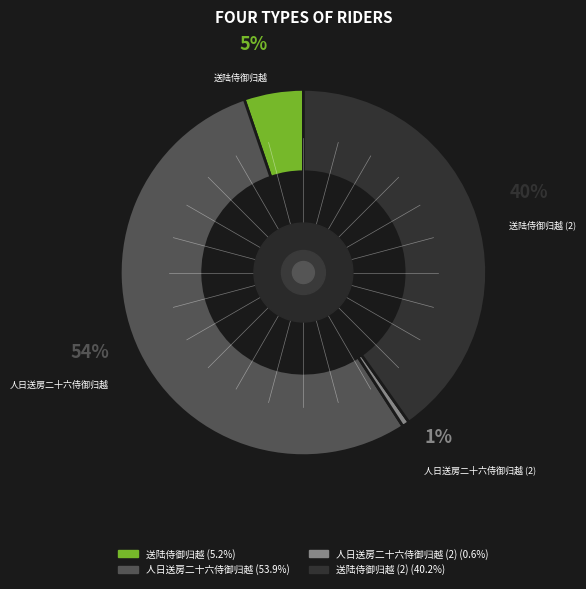

To the nearest percent, what percentage of the pie is 人日送房二十六侍御归越?

54%